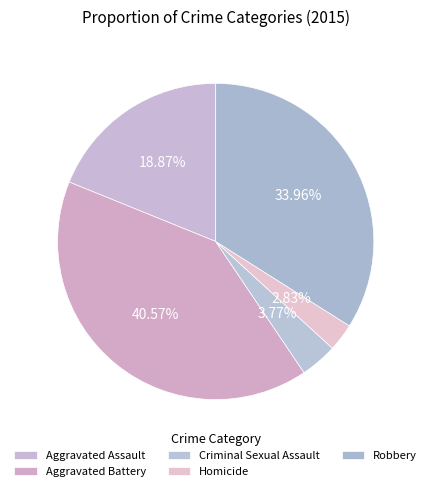

To the nearest percent, what percentage of the pie is Criminal Sexual Assault?

4%